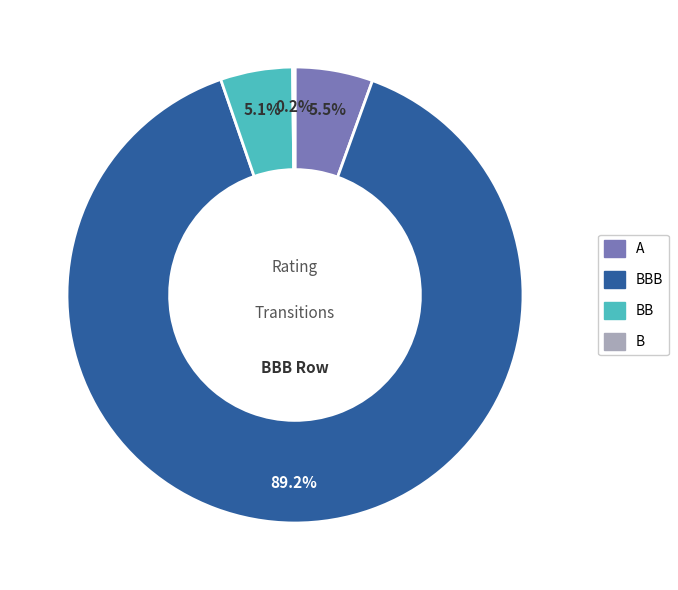

Does any single category account for the majority?

Yes